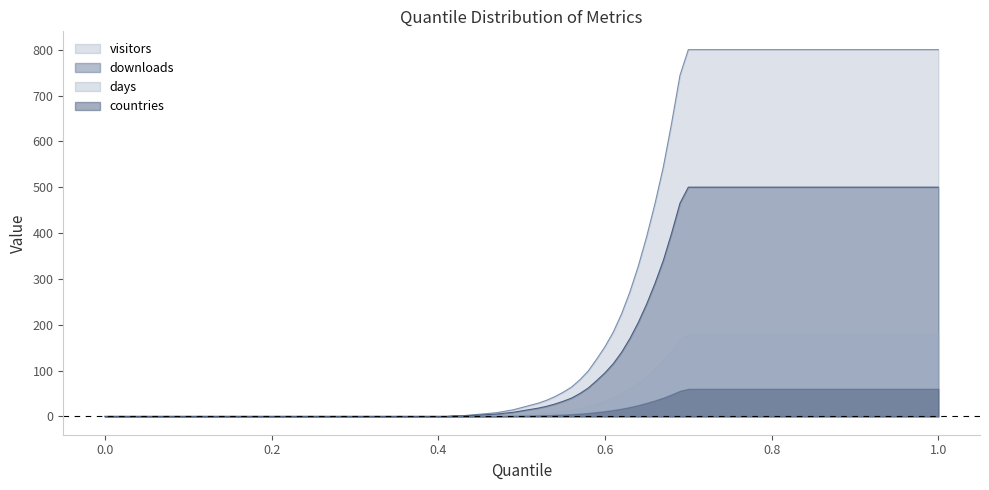

Between 0.0 and 0.1, which series saw the biggest shift?

downloads